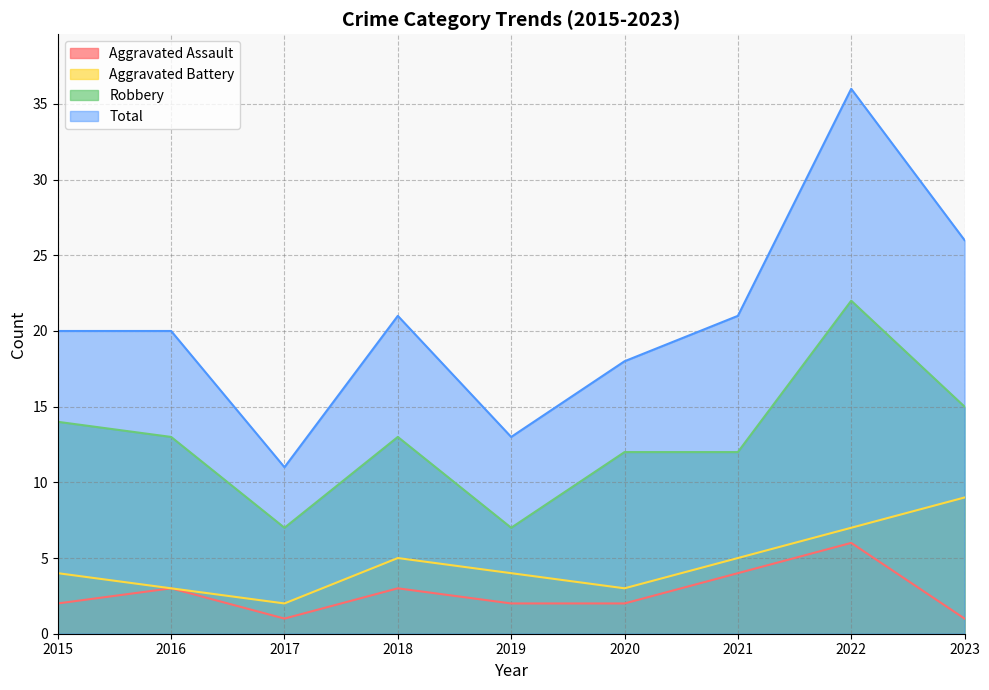

How many data points does each series have?

9